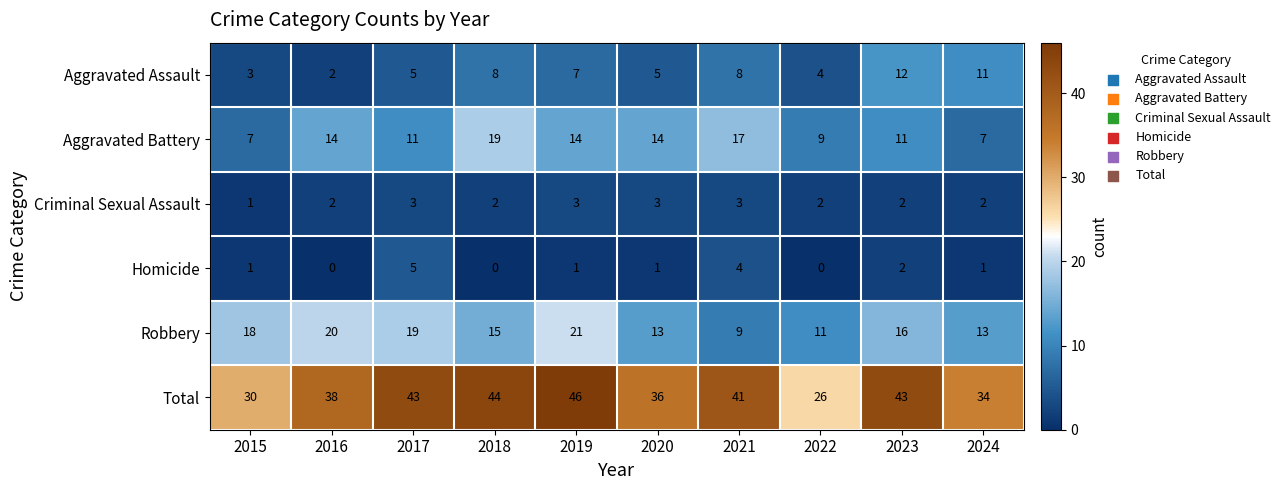

What is the spread (max minus min) of values at 2019?

45